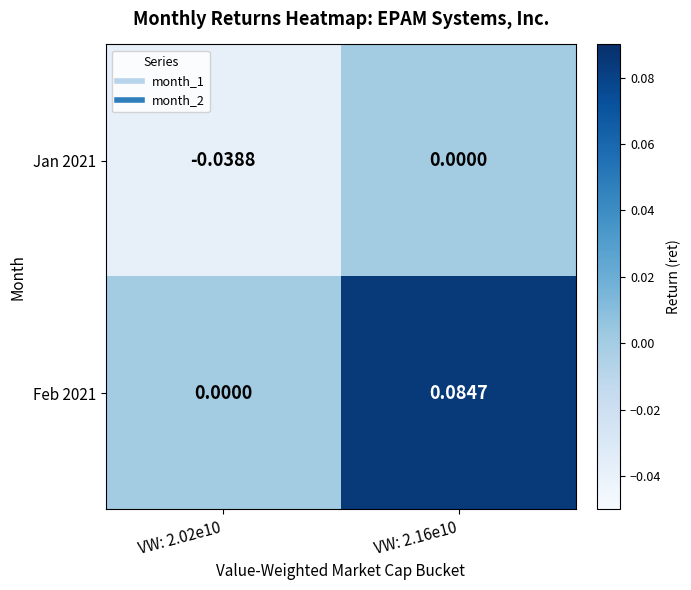

Which series has the largest total across all categories?

Feb 2021